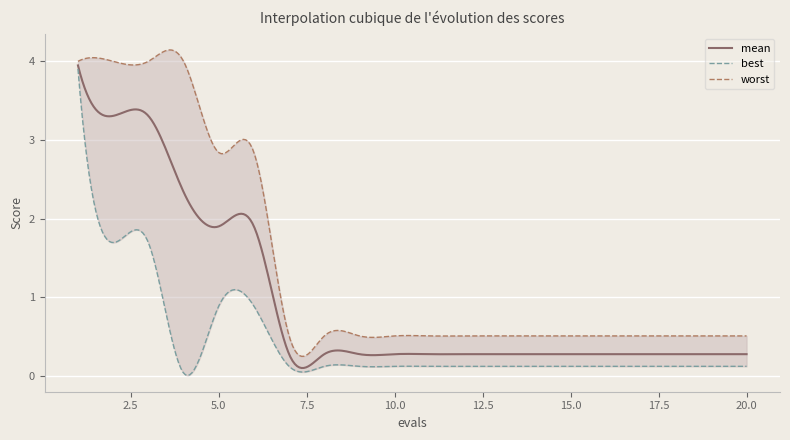

Read the worst value at 6.

2.8